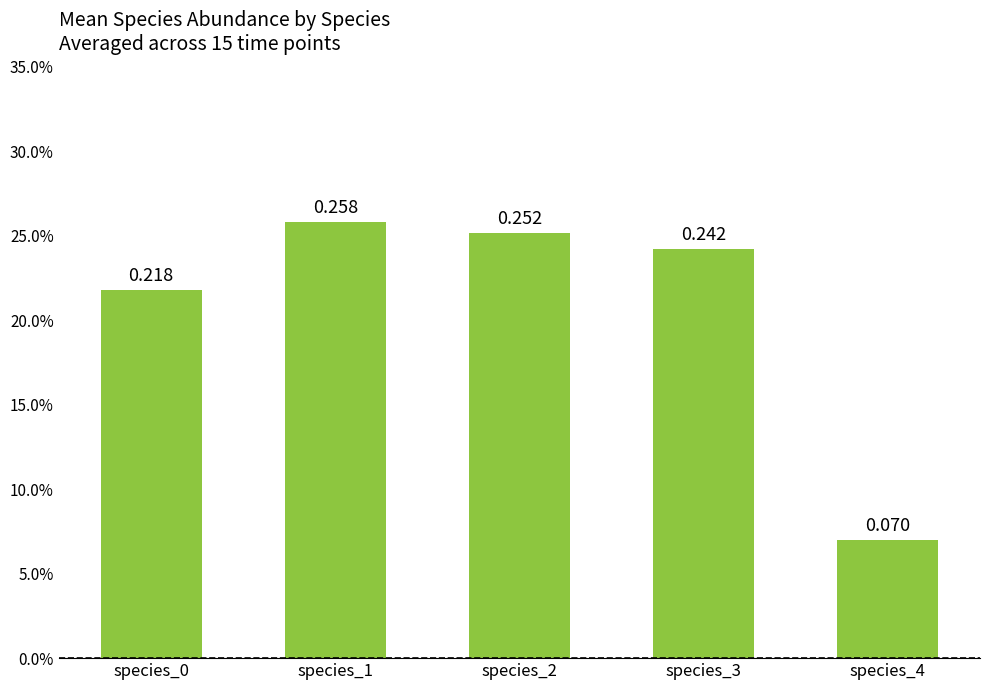

Which label corresponds to the largest value in the chart?

species_1